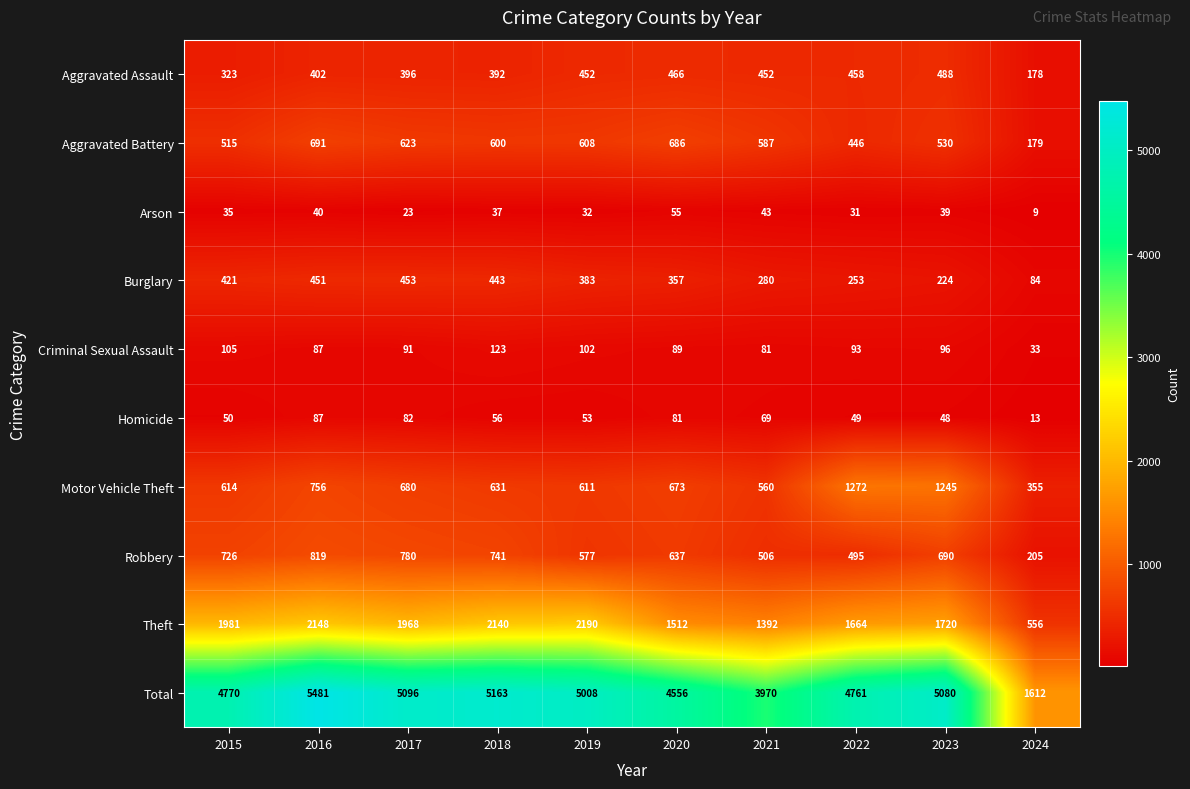

True or false: Aggravated Battery has a value of 608 at 2019.

True